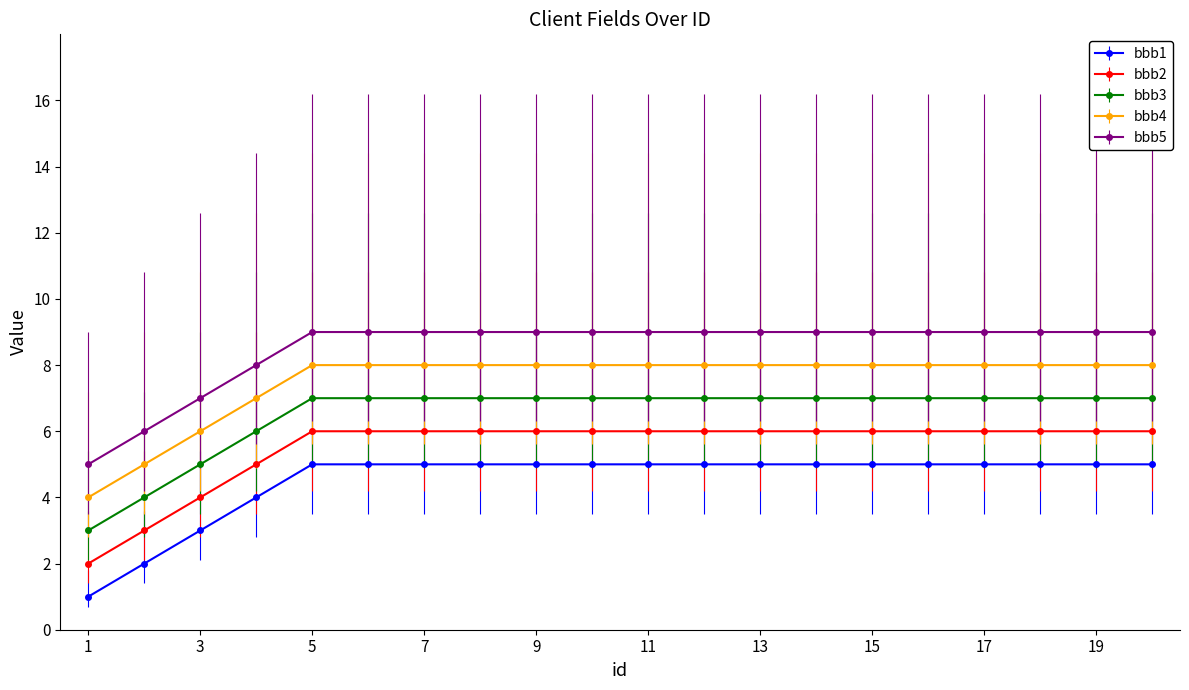

True or false: bbb3 and bbb1 intersect in this chart.

False